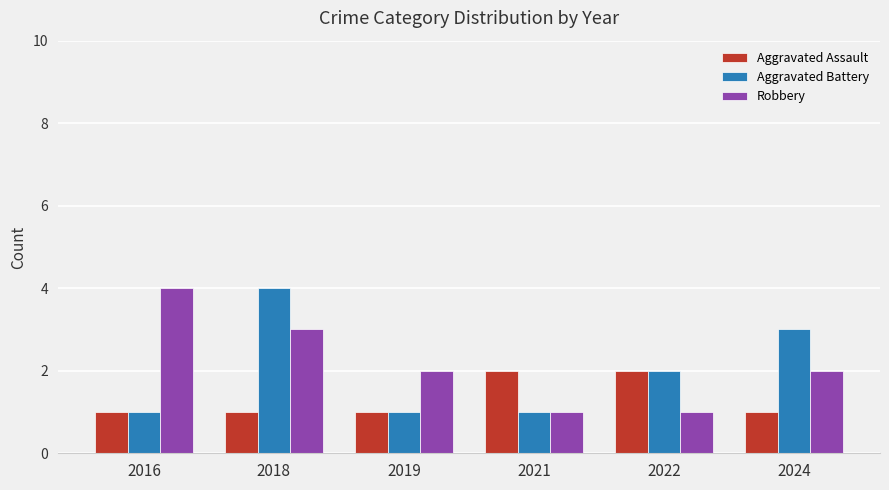

Count the Aggravated Assault values in the range 1 to 2.

6